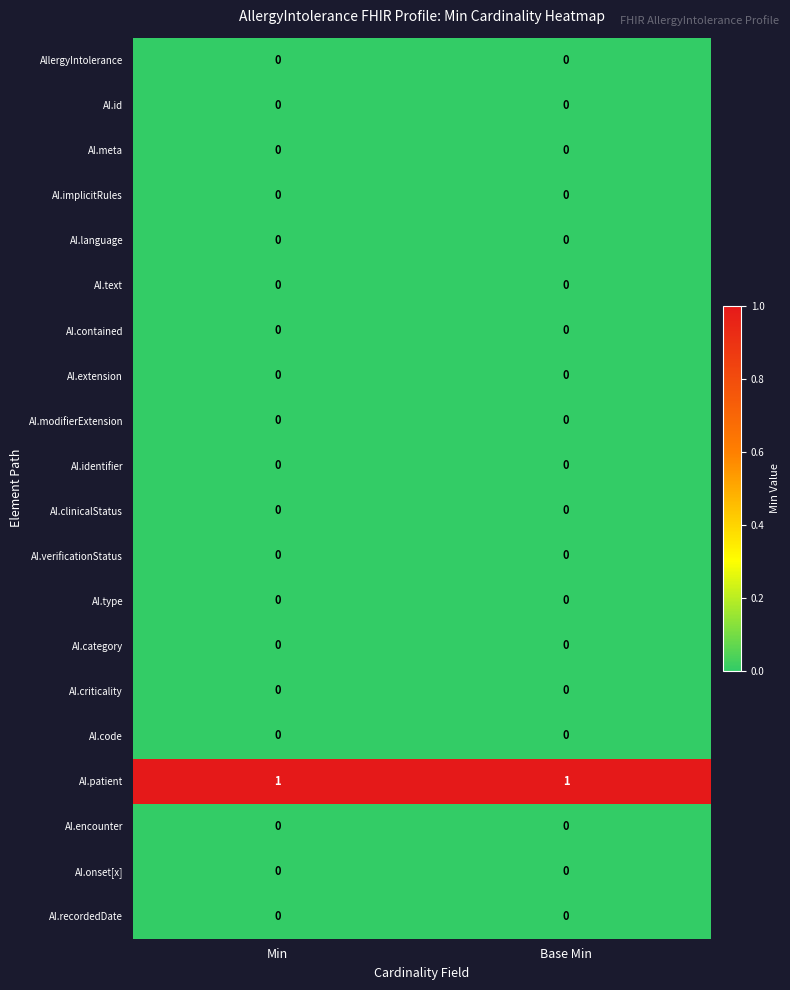

Which series has the largest total across all categories?

AI.patient